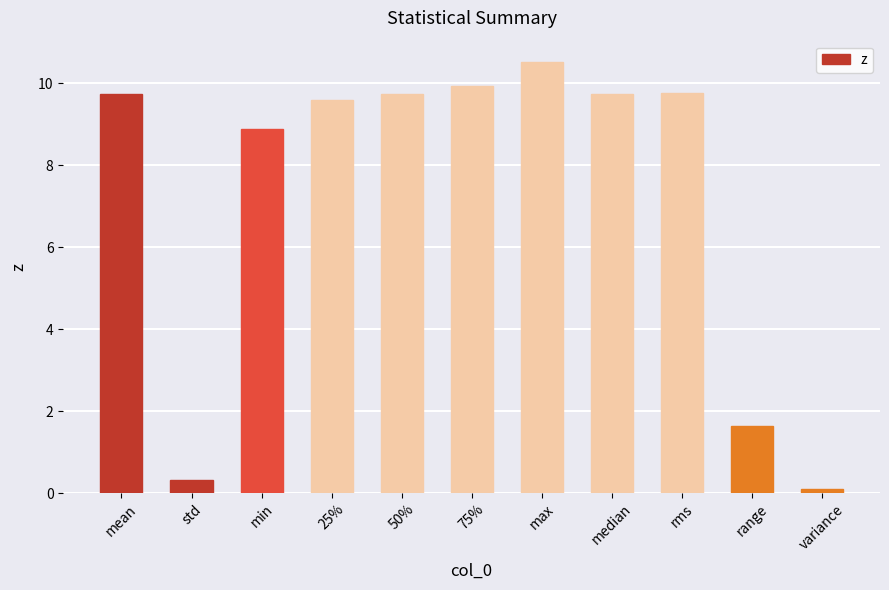

Is it true that the value at 75% is 9.9?

True